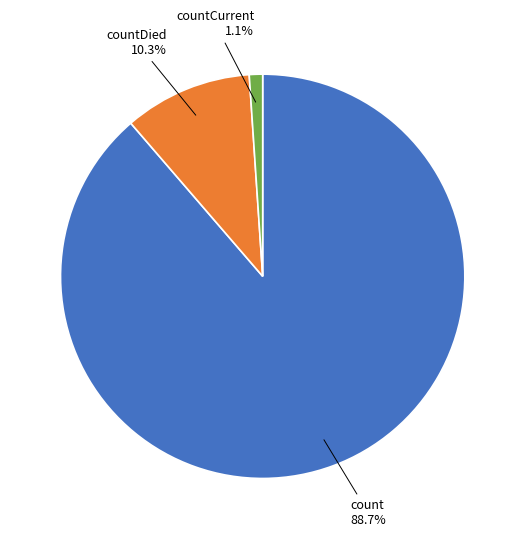

Is there a majority slice in this chart?

Yes